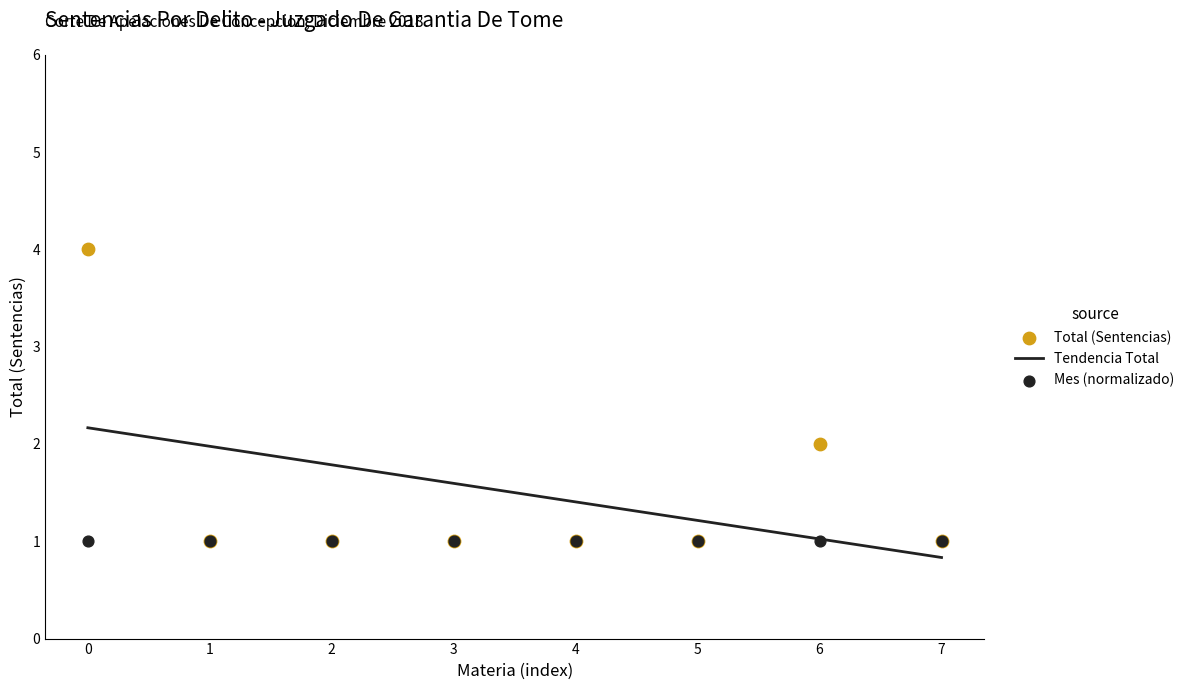

Which series has the widest spread of Y values?

Total (Sentencias)